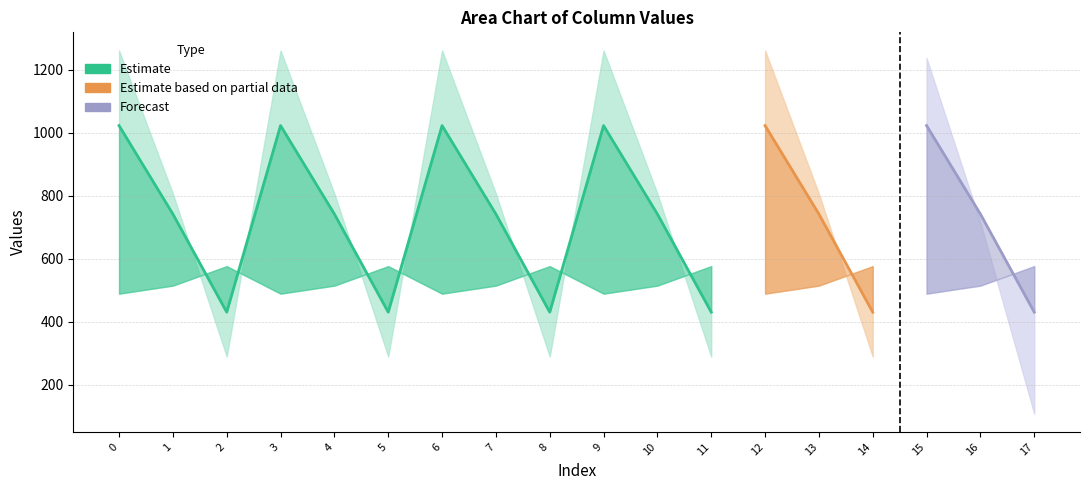

At how many categories does at least one series exceed 174?

18